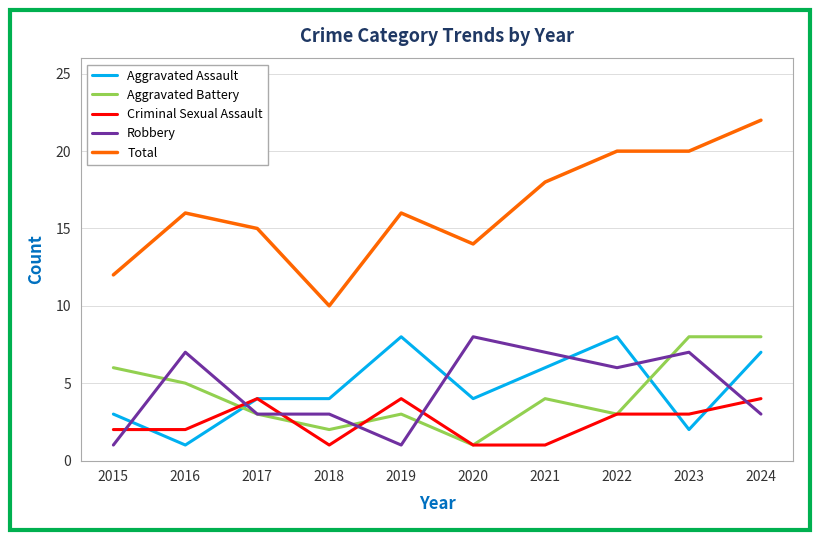

True or false: Criminal Sexual Assault has a value of 5 at 2022.

False